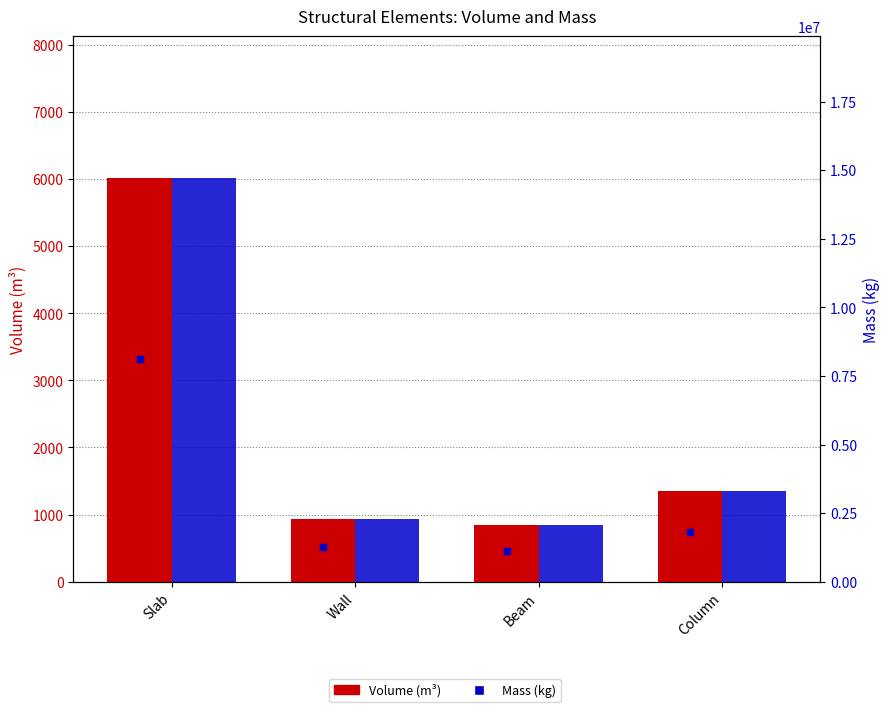

Reading right to left, extract all data points from this chart.

Volume_(m^3): 1345.6	837.7	940.8	6022.1
Mass_(kg): 3295163.2	2049905.7	2301651.6	14732917.4